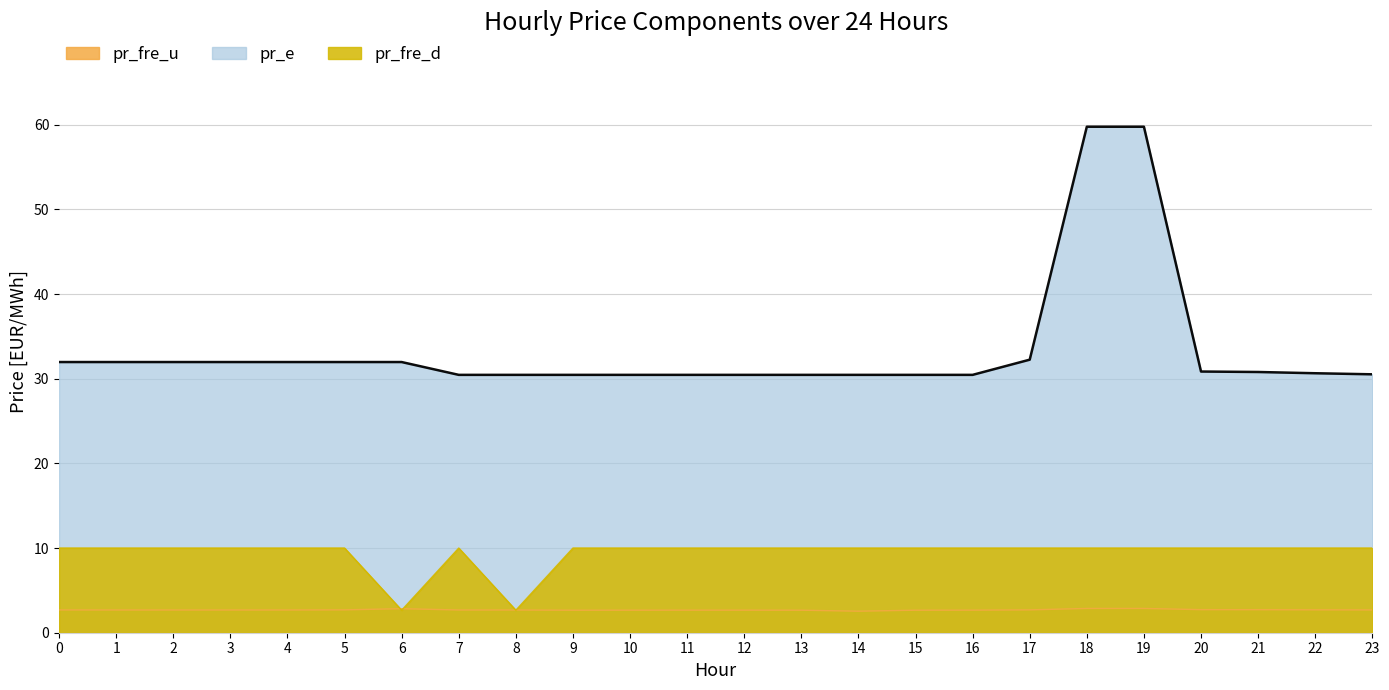

Rank the series at 4 from lowest to highest value.

pr_fre_u, pr_fre_d, pr_e